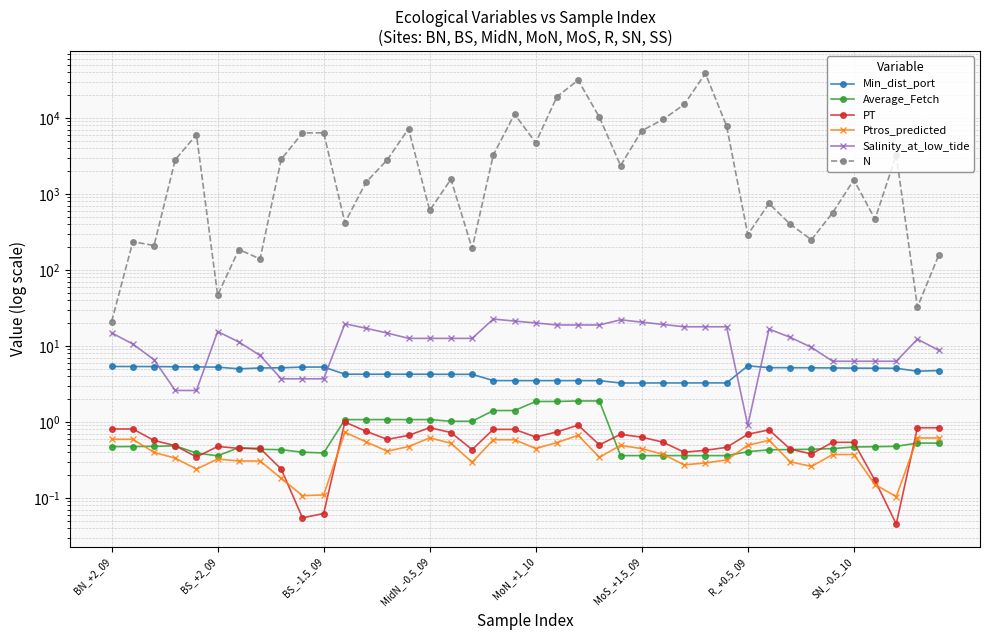

True or false: Ptros_predicted has a value of 0.1 at 27.

False